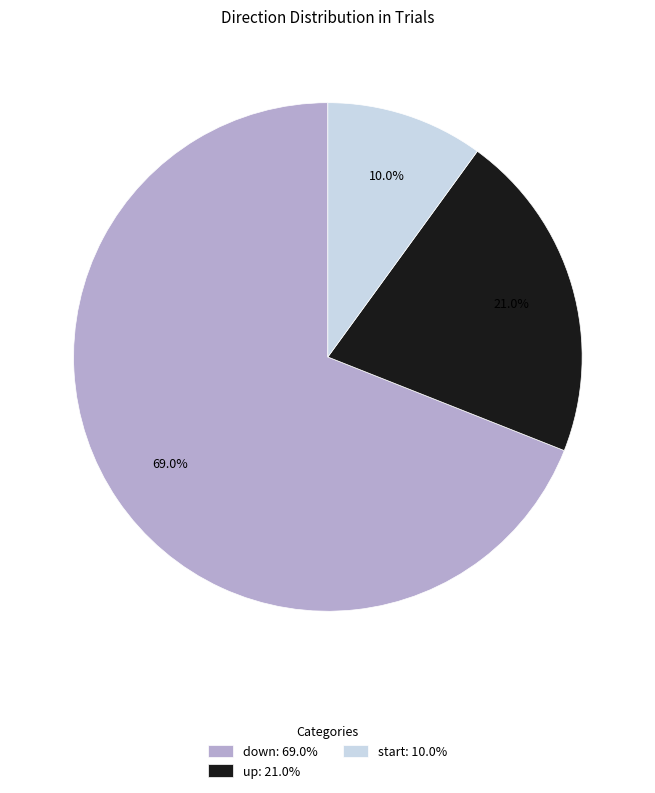

Which slice is the smallest?

start